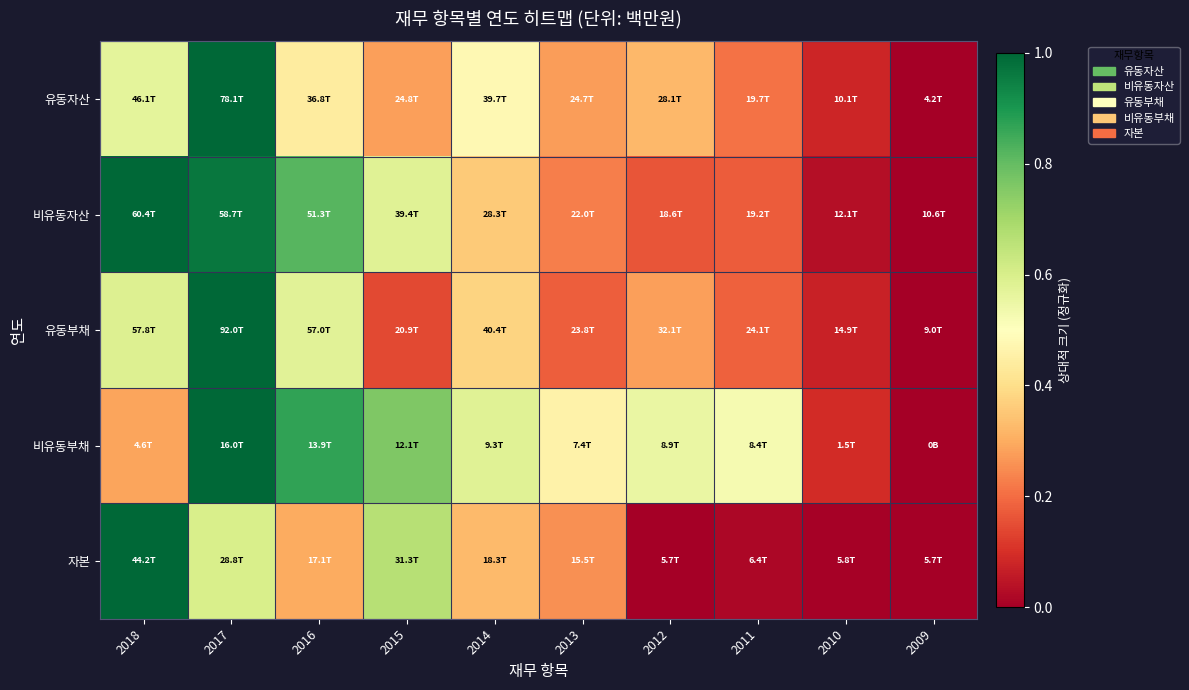

What is the total value across all series at 2011?

1.1